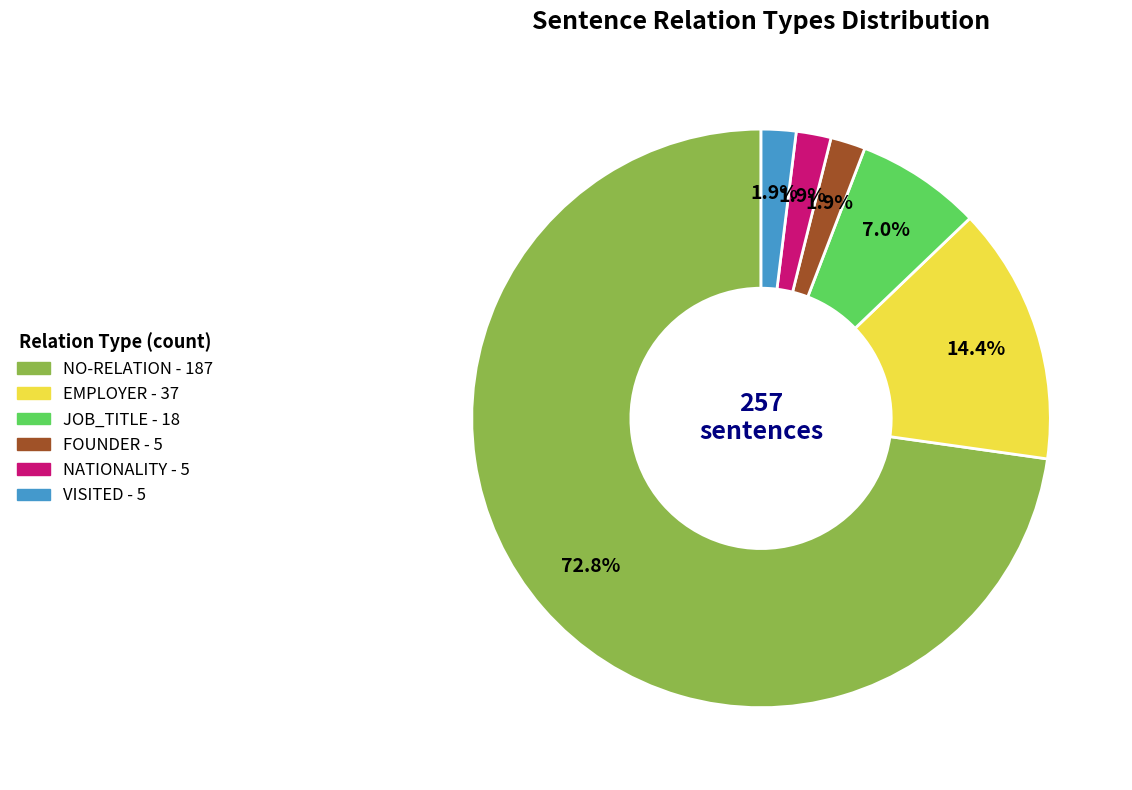

How many segments does this pie chart have?

6